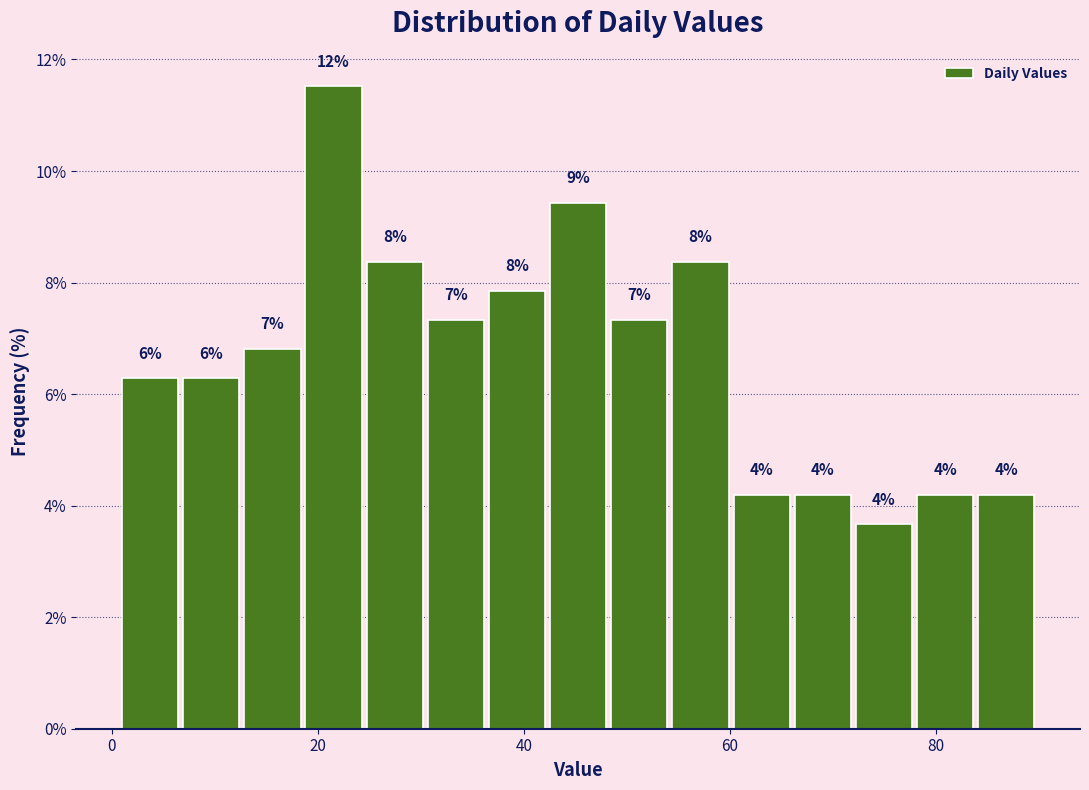

Read against the x-axis, roughly where is the centre of the tallest bar?

22